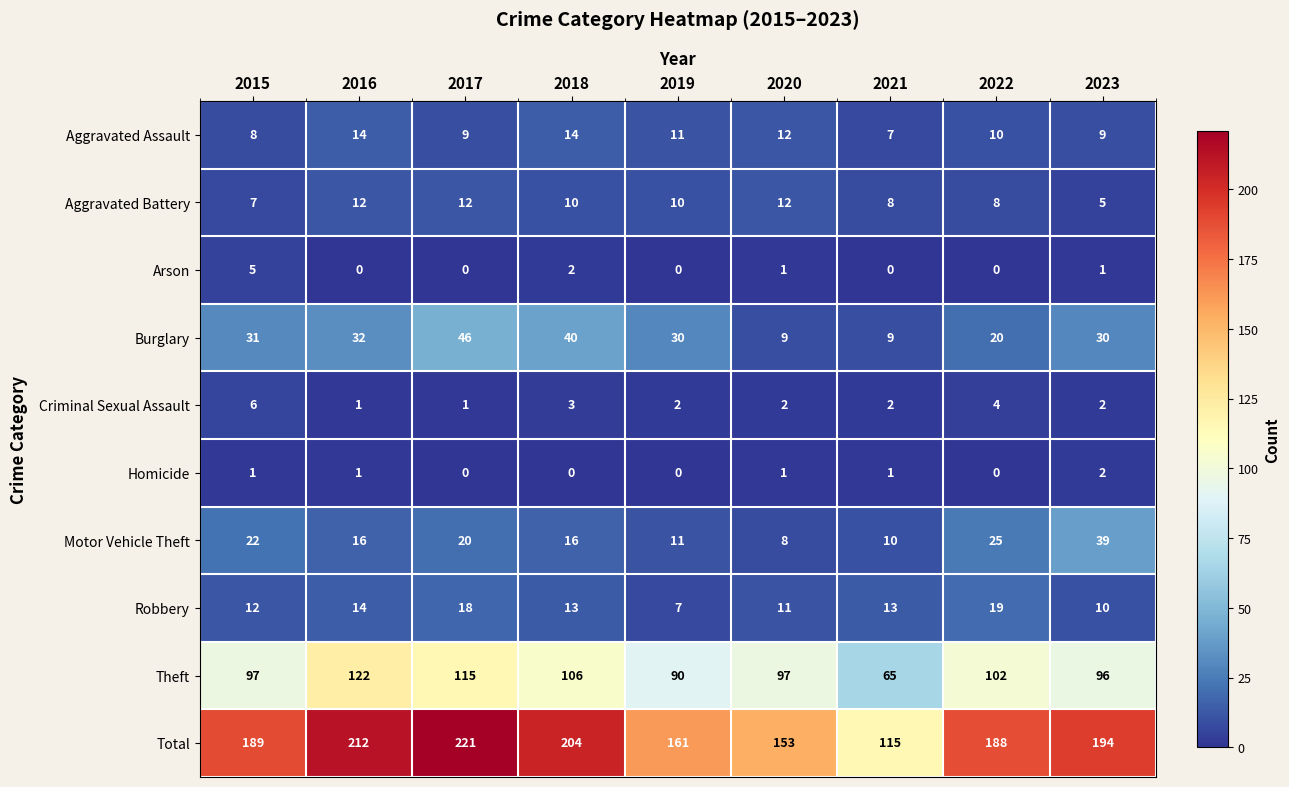

Which series changed the most between 2019 and 2021?

Total